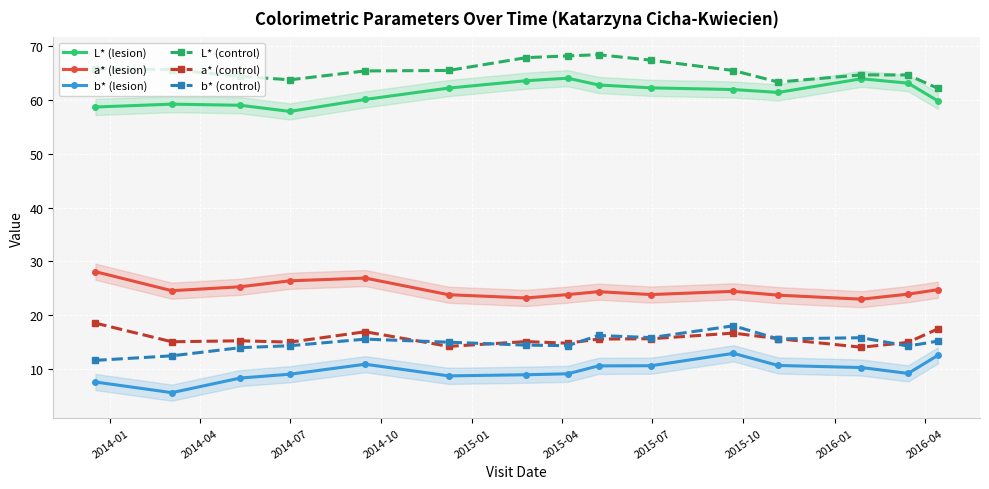

How many values in the a* (lesion) series are below 24?

7